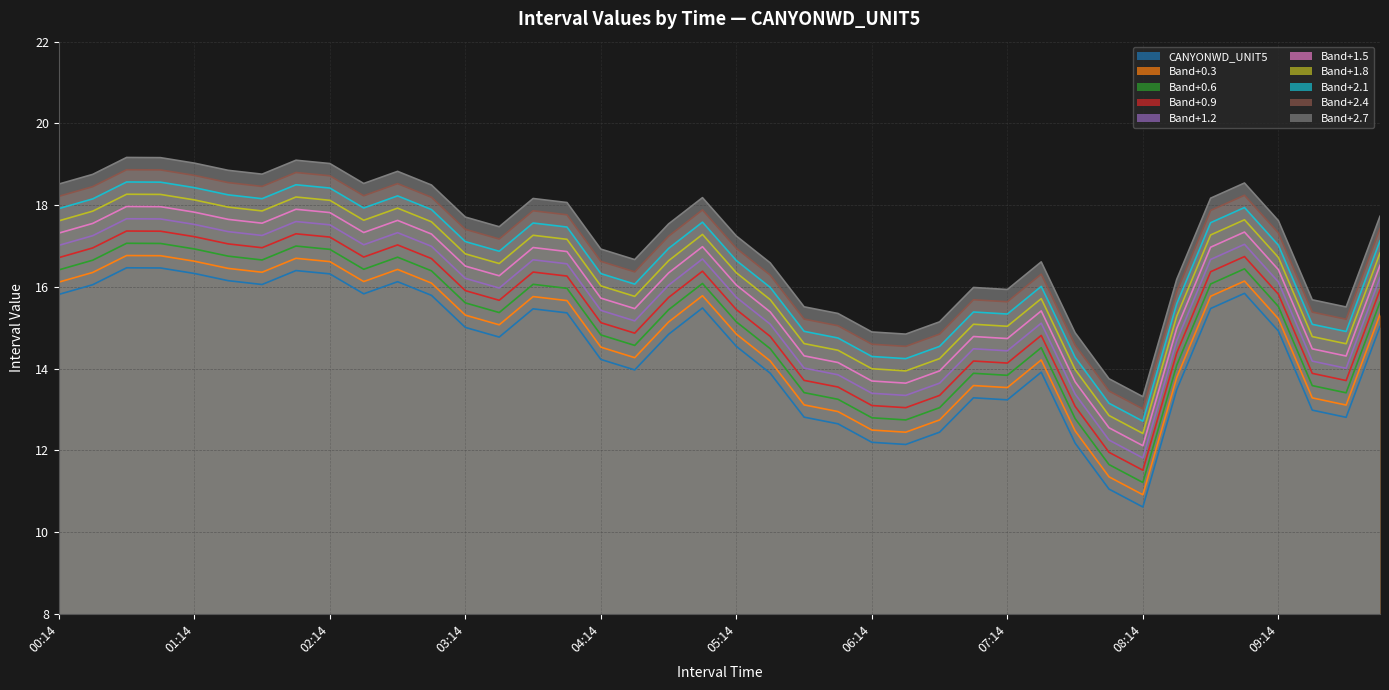

What is the label of the 34th point from the right?

01:44